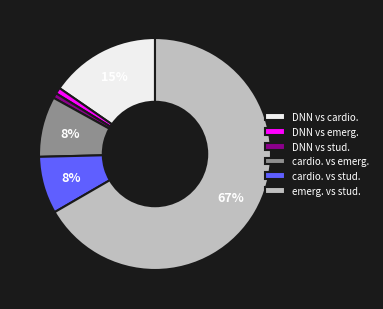

How many slices are in this pie chart?

6